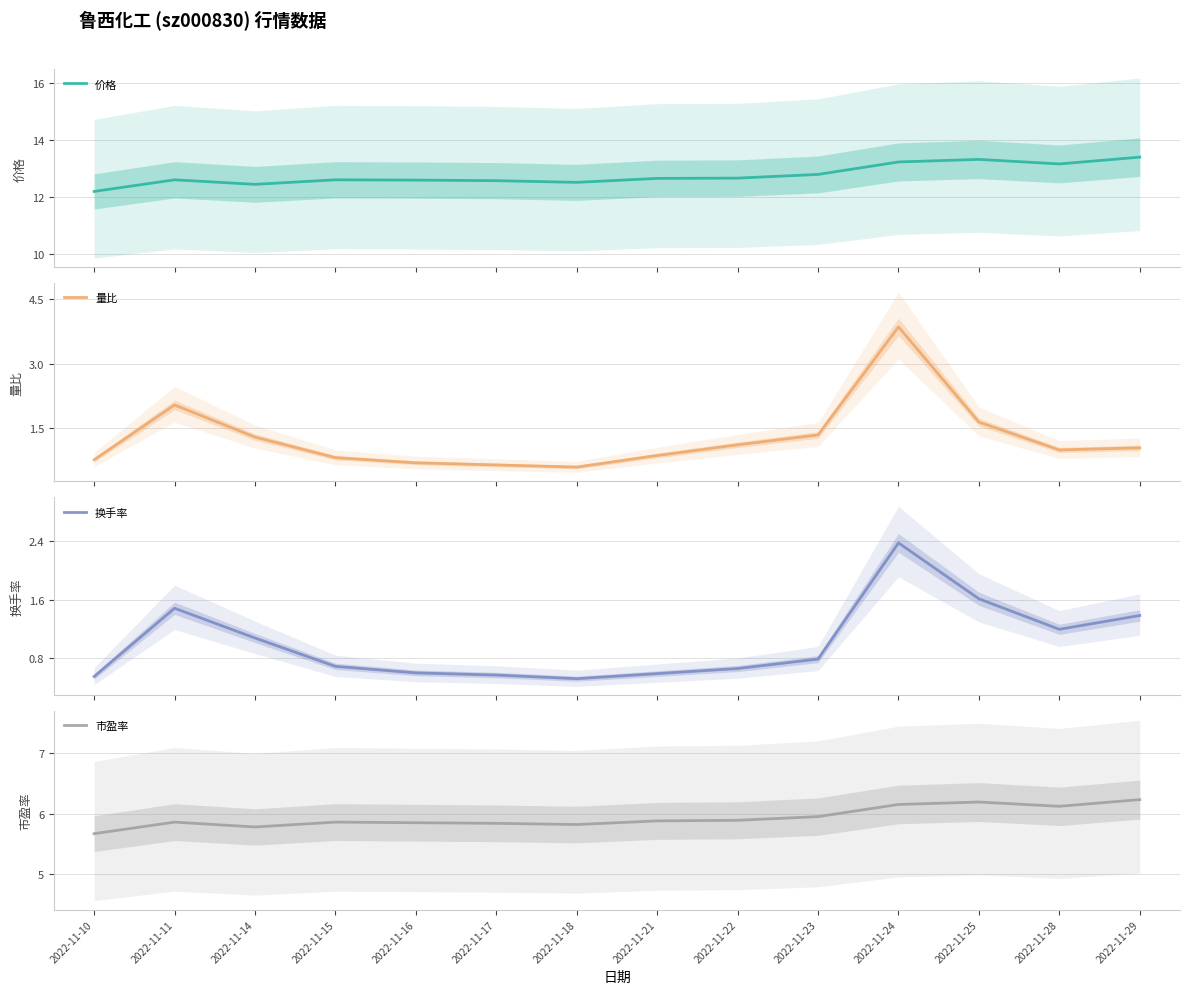

At which label is 市盈率 closest to 5?

2022-11-10